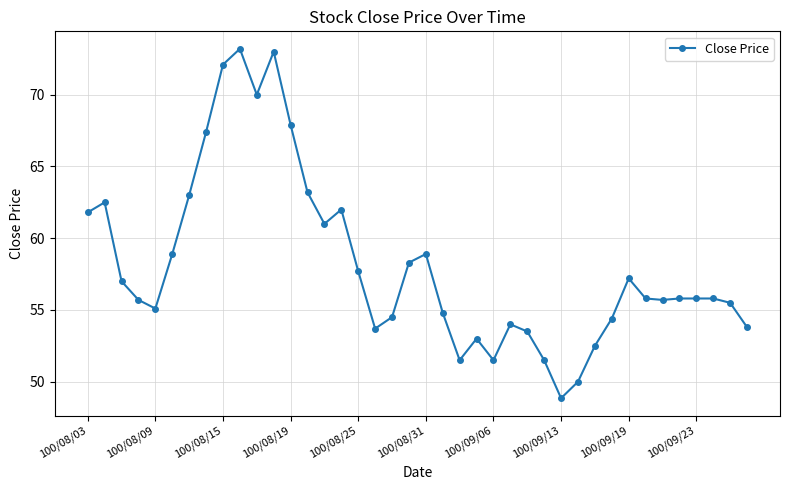

What is the smallest value displayed?

48.9